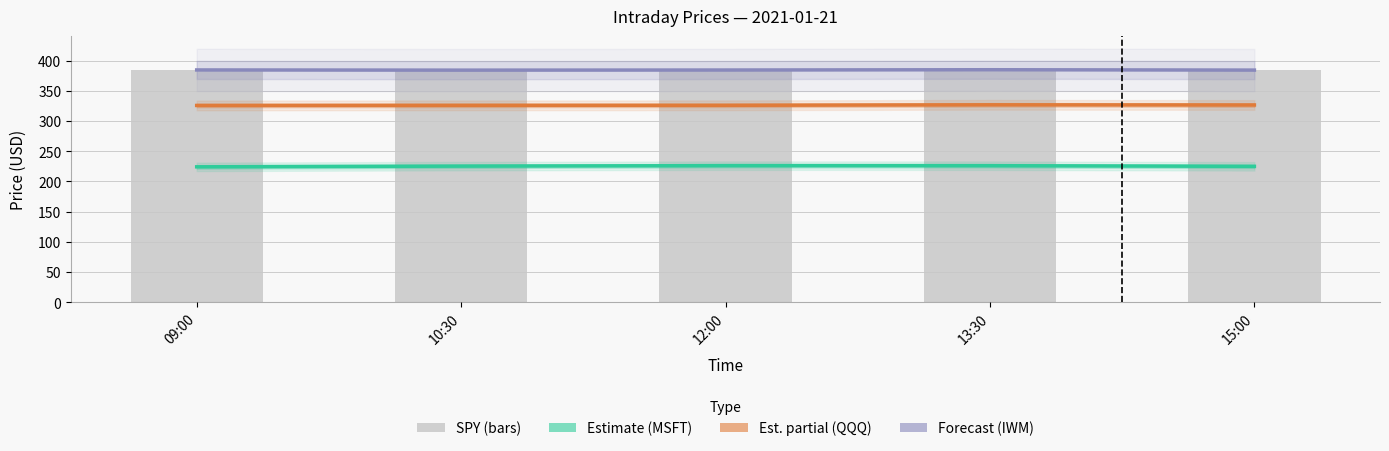

What is the total value across all series at 15:00?

1319.4